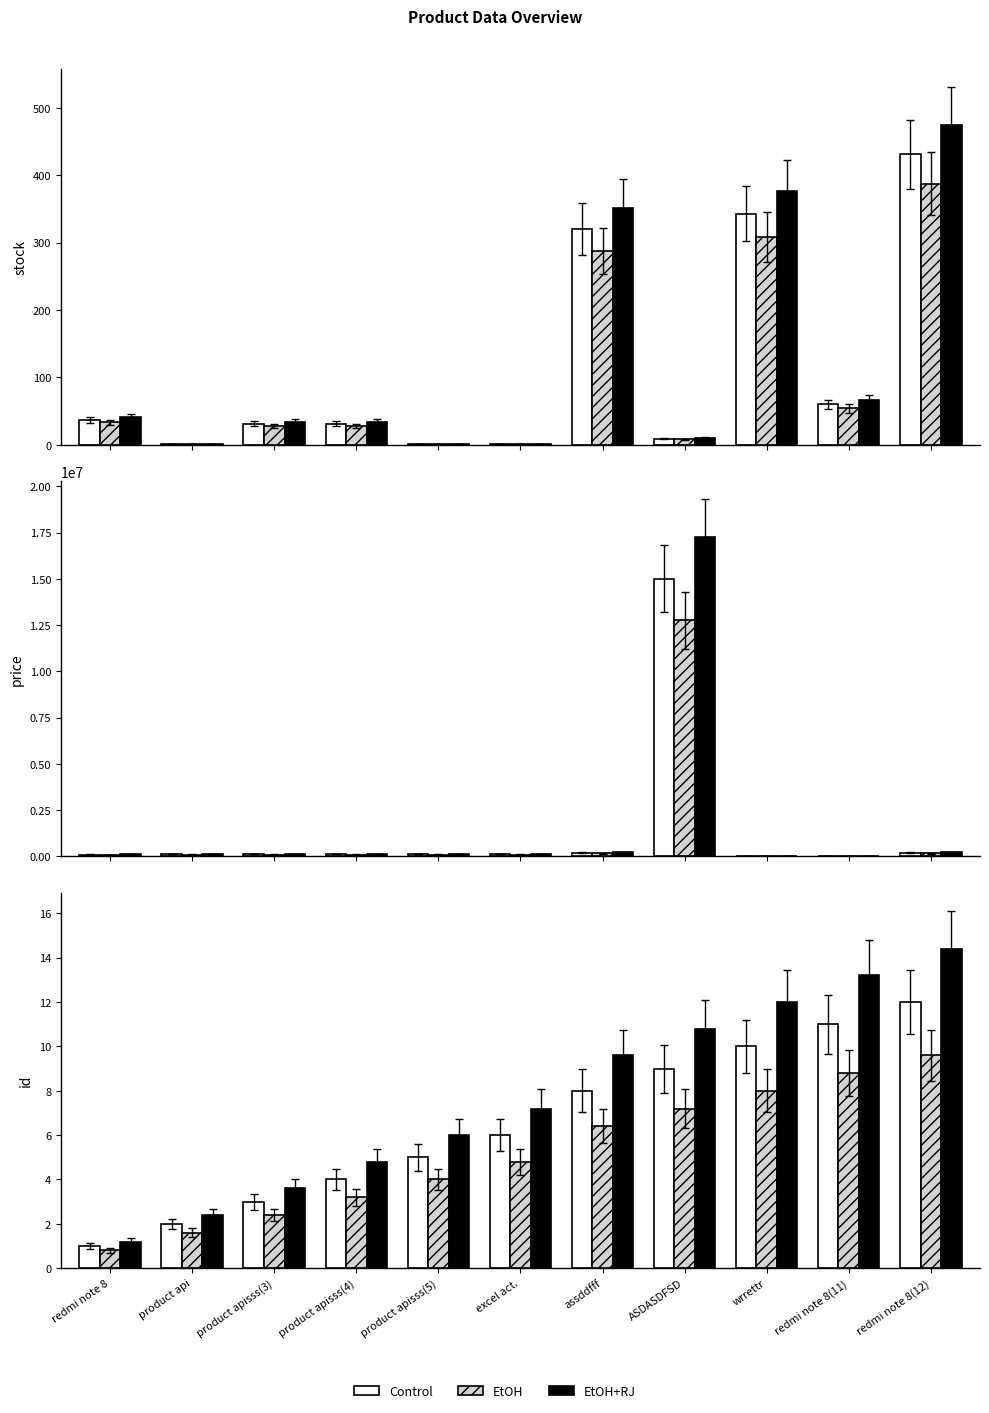

Does the chart contain stacked bars?

No